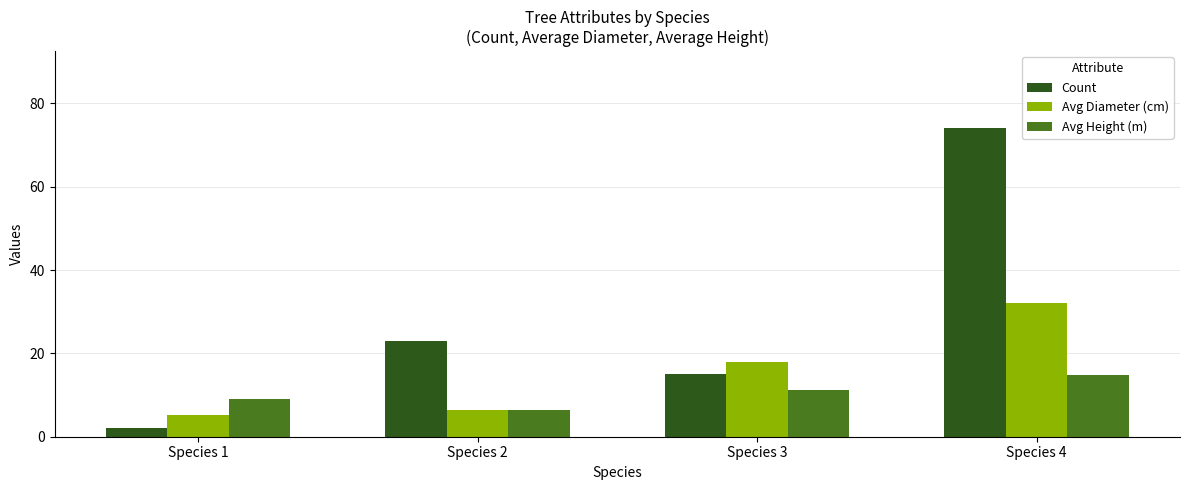

What is the average value of the Avg Height (m) series?

10.4